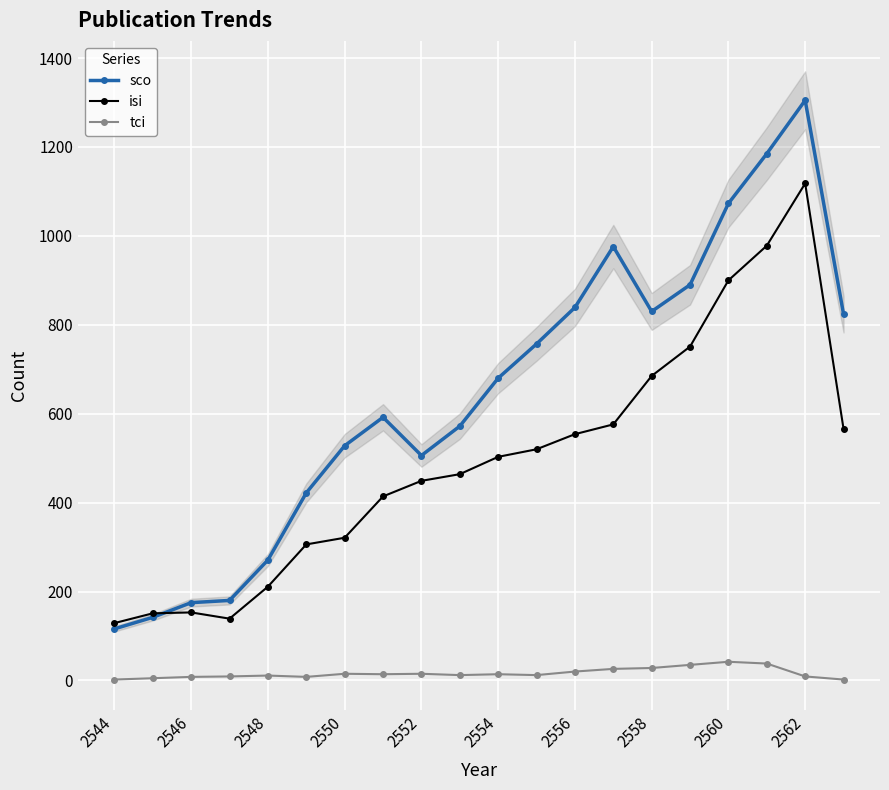

True or false: tci and isi cross at least once.

False